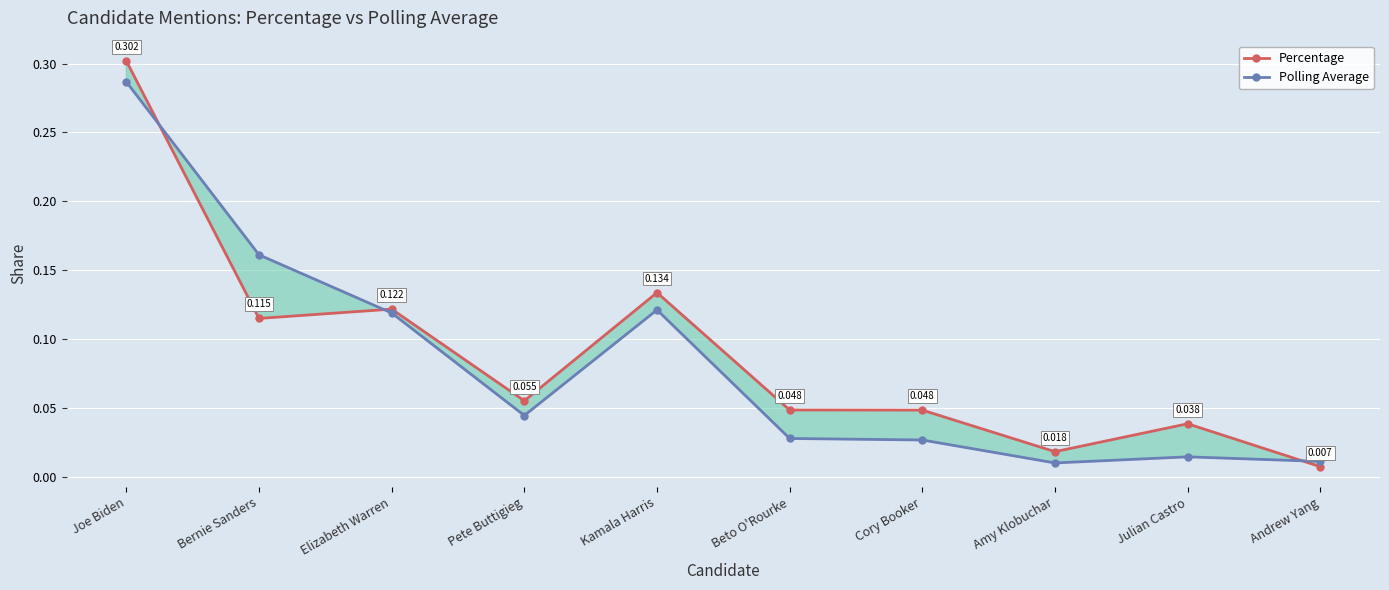

At which category does Percentage reach its first local peak?

Elizabeth Warren